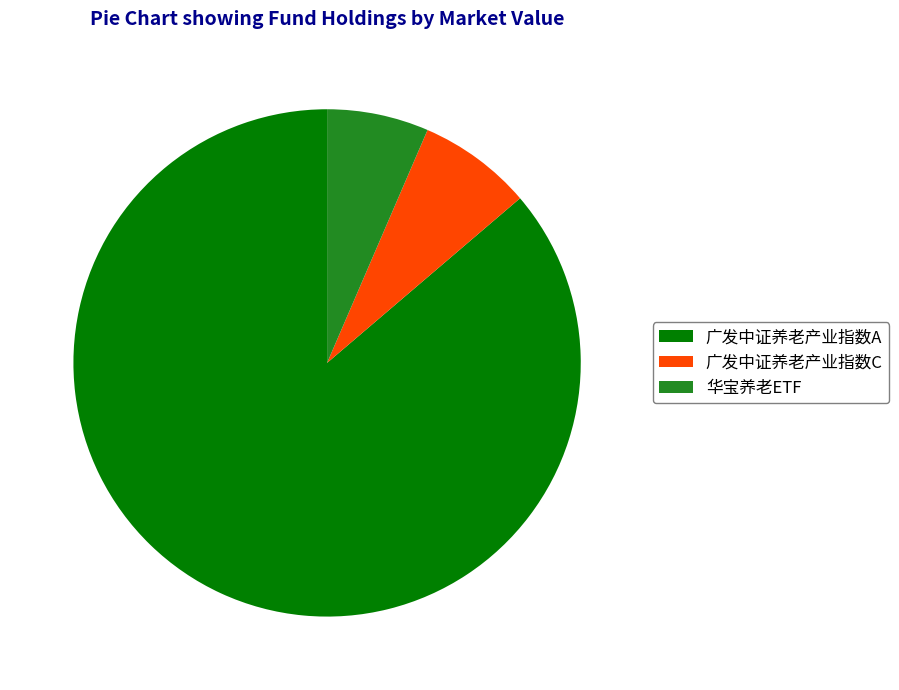

Is it true that 广发中证养老产业指数C is 1% of the pie?

False